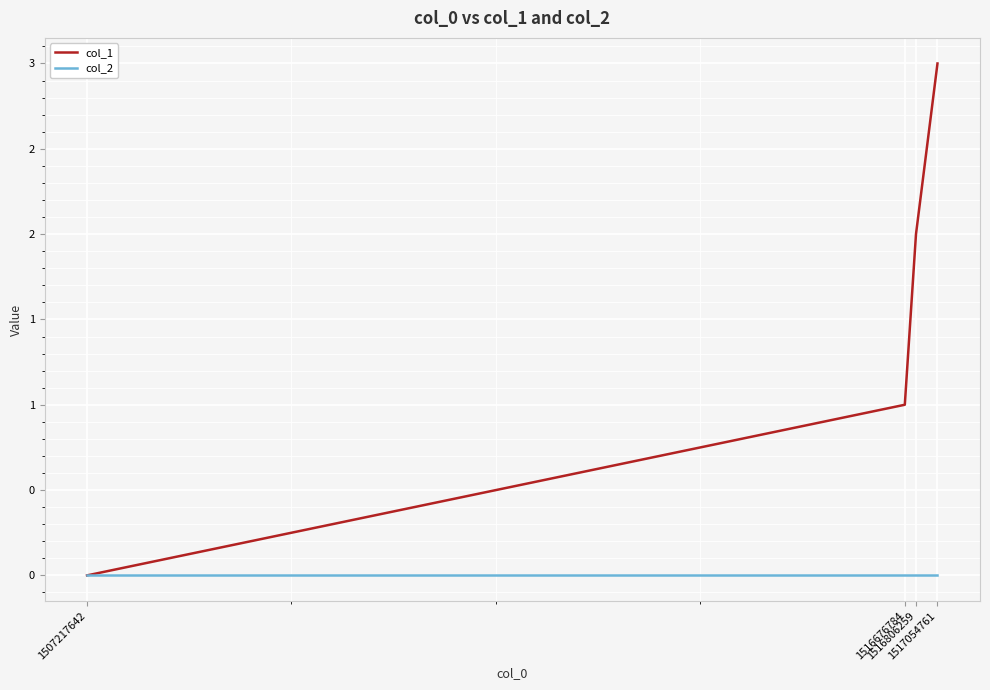

What are all the series names shown in the legend?

col_1, col_2